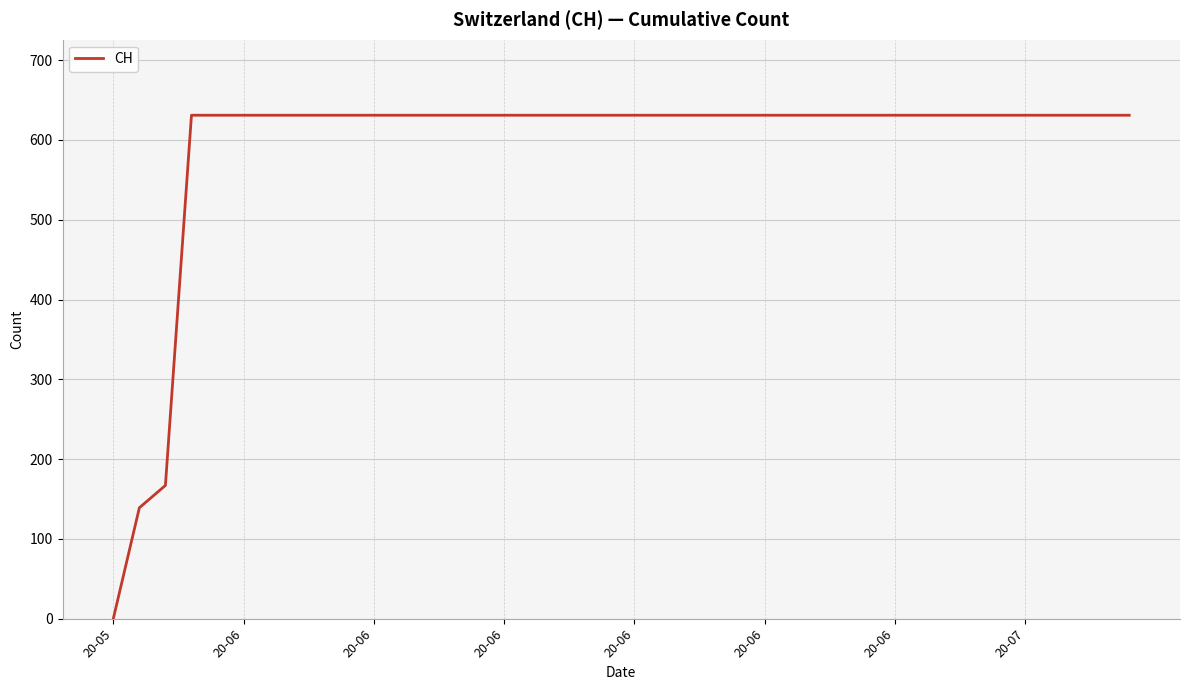

What is the difference between the maximum and minimum values?

631